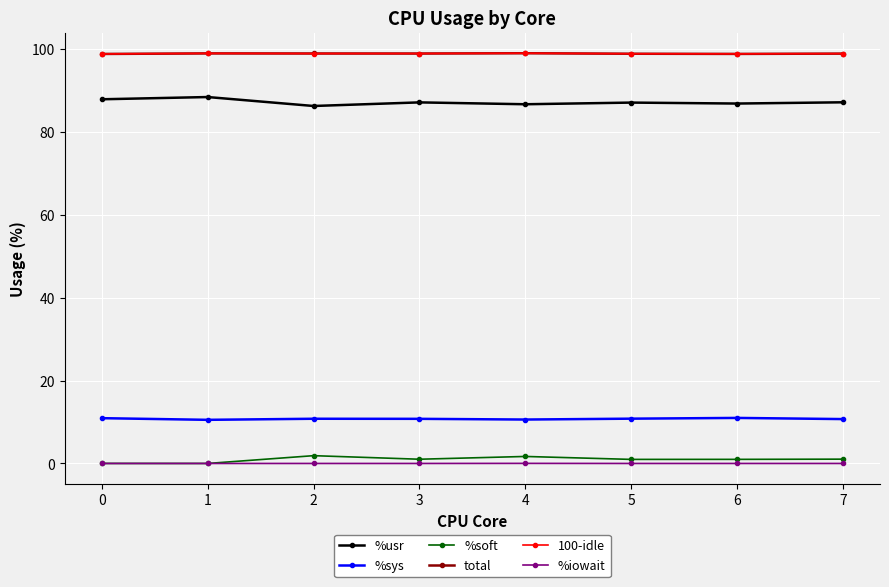

Does the chart have visible grid lines?

Yes